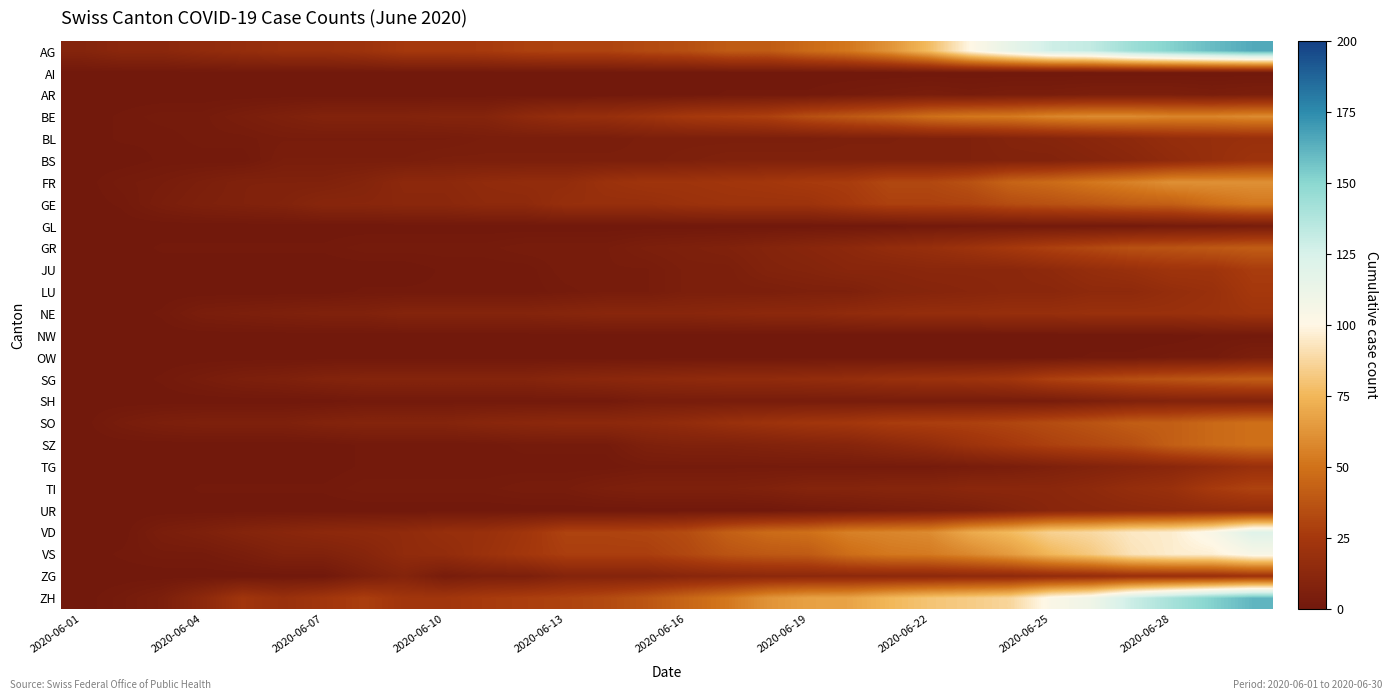

Which category has the lowest value across all series?

2020-06-01